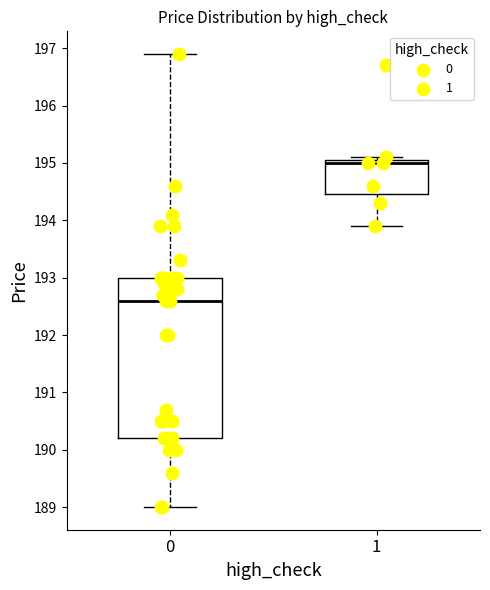

Reading left to right, read every box against the y-axis: the position of its median line, the range the box covers, and the ends of its whiskers. The values are not printed on the chart, so give them approximately, as read against the axis.

0: median 192.6, box 190.2 to 193.0, whiskers 189.0 to 196.9
1: median 195.0, box 194.5 to 195.1, whiskers 193.9 to 195.1 (just above the box's upper edge)